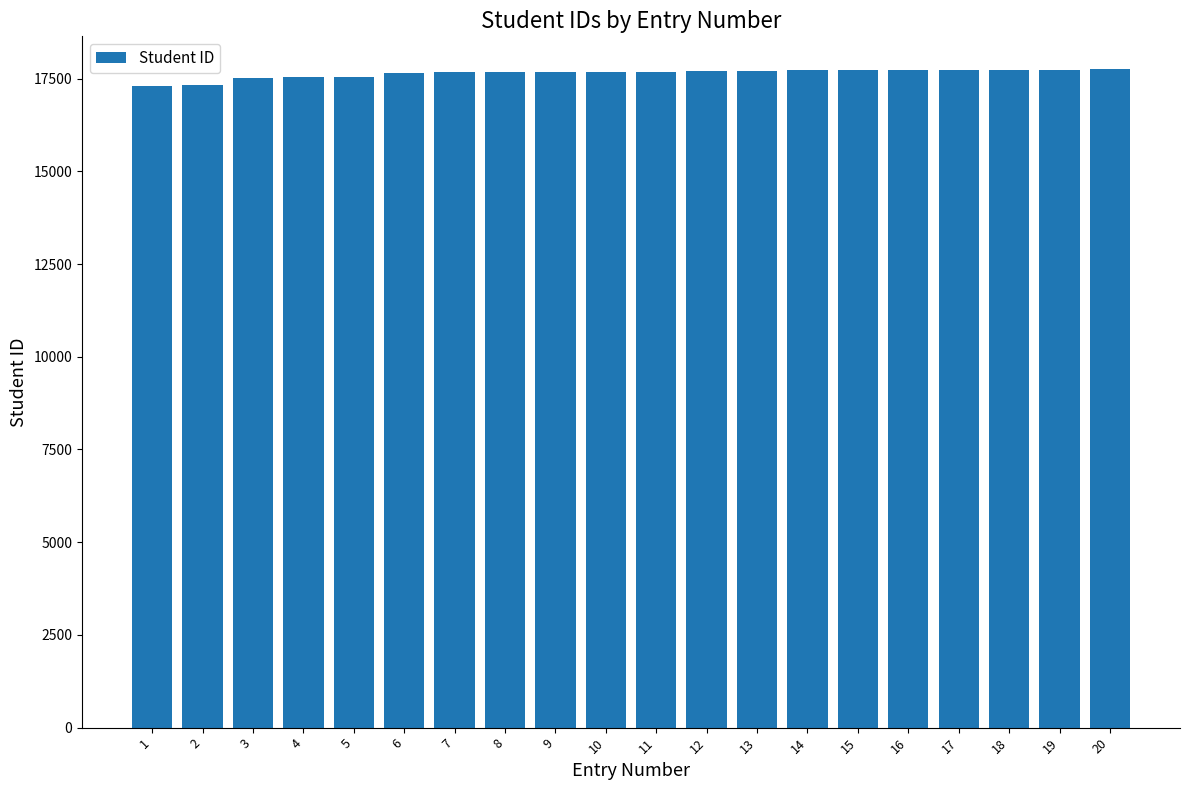

What is the maximum value shown in the chart?

17752